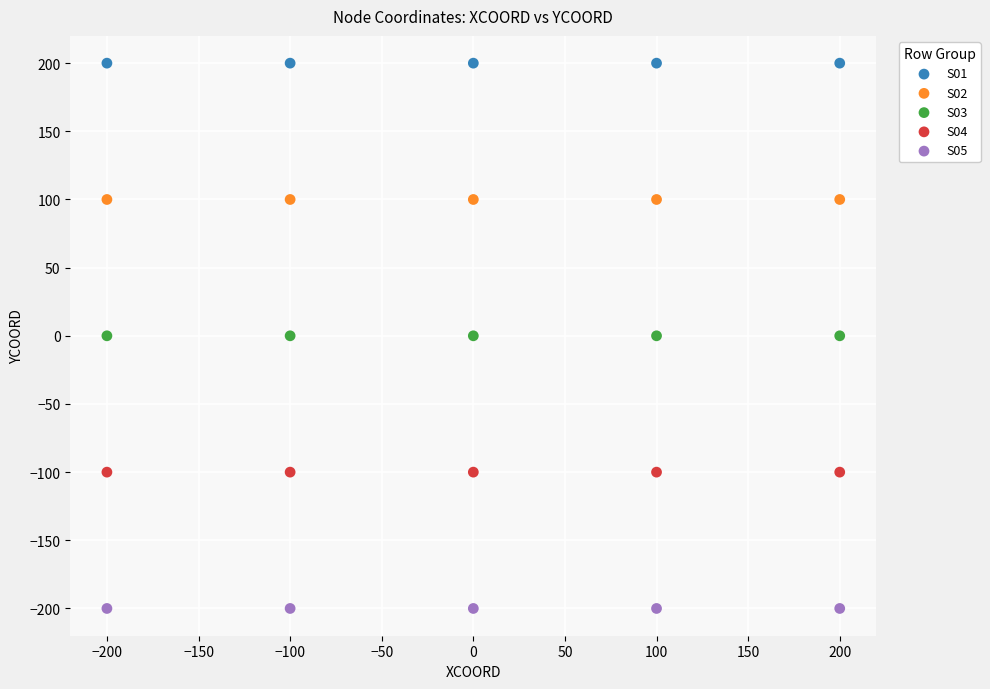

Which series reaches the minimum Y coordinate?

S05